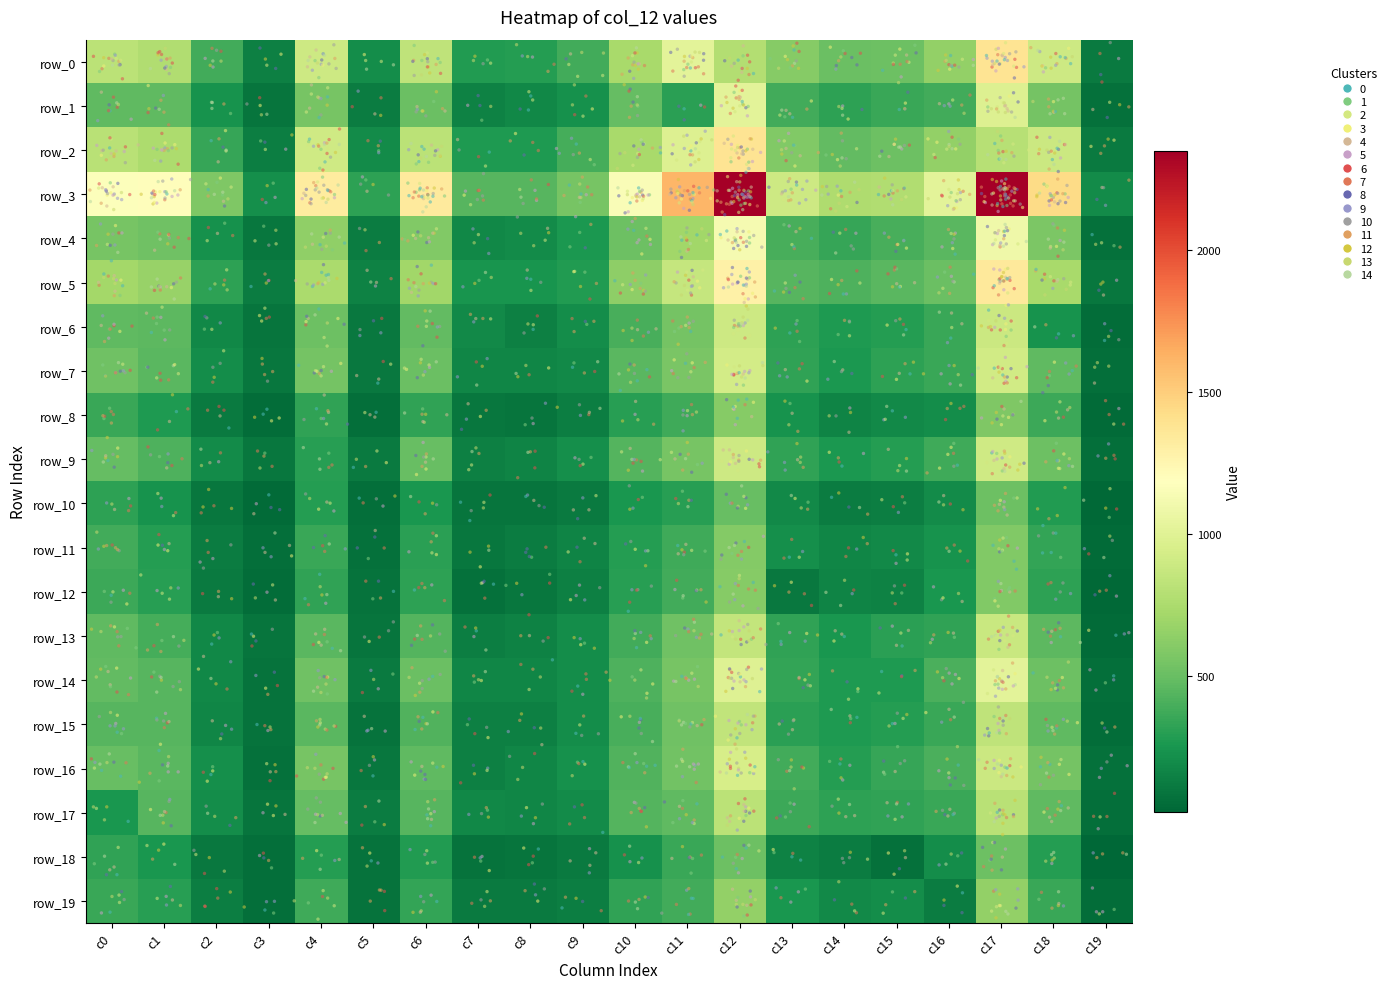

Which series has the widest spread of values?

row_3